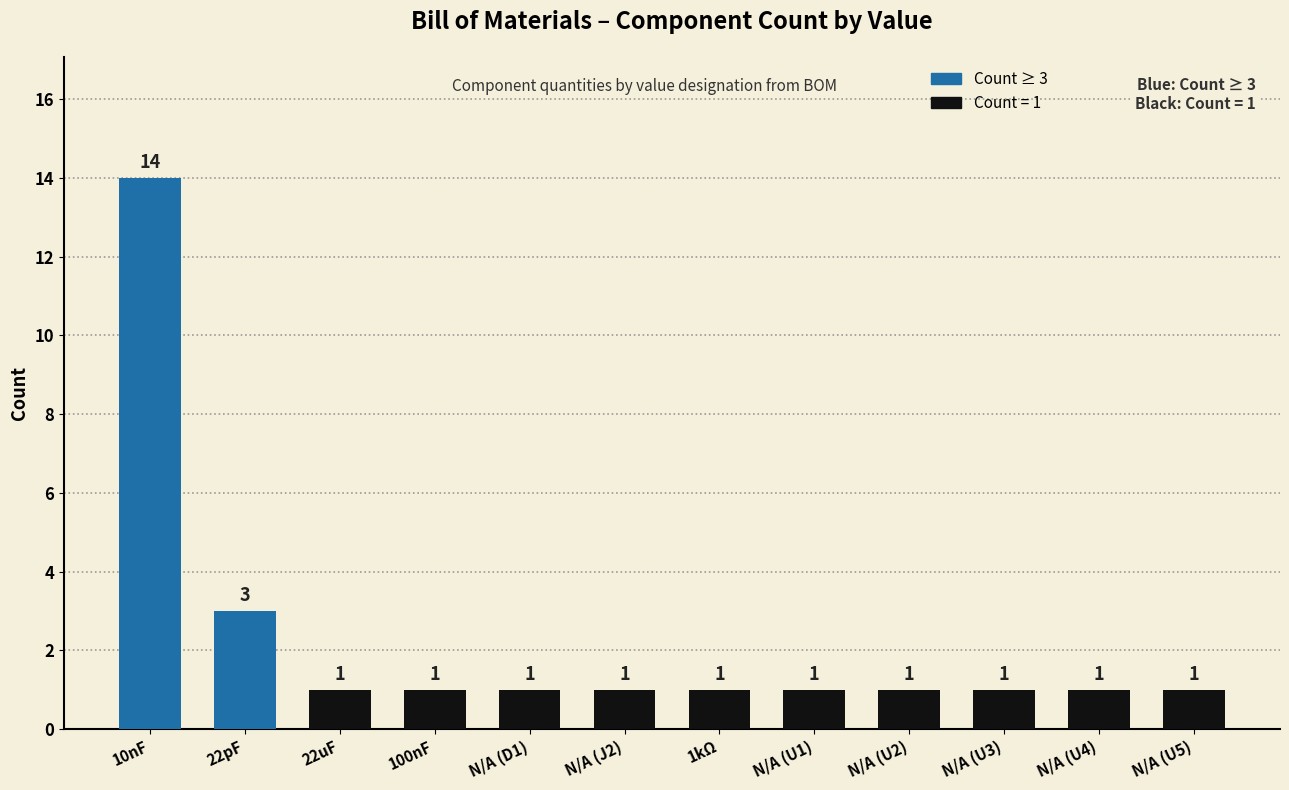

What is the label of the 1st bar from the right?

N/A (U5)